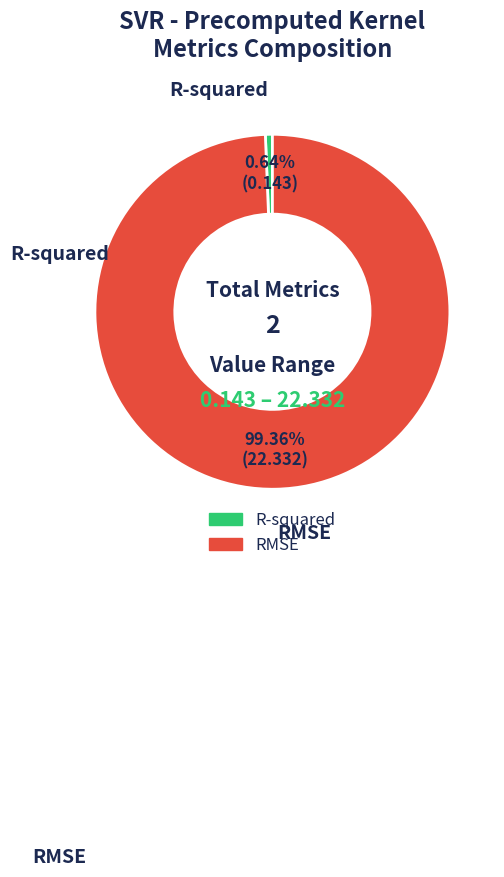

Does R-squared account for over 50% of the chart?

No